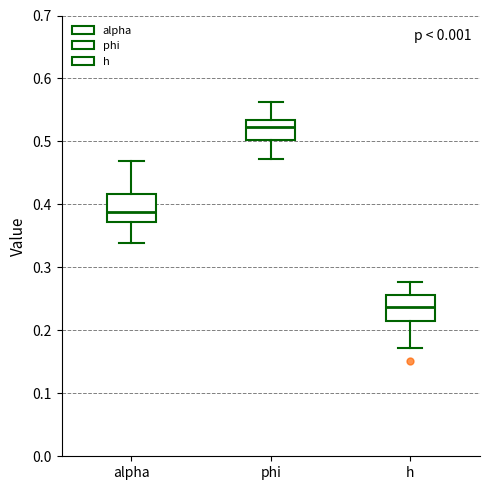

Which box has the highest median line?

phi